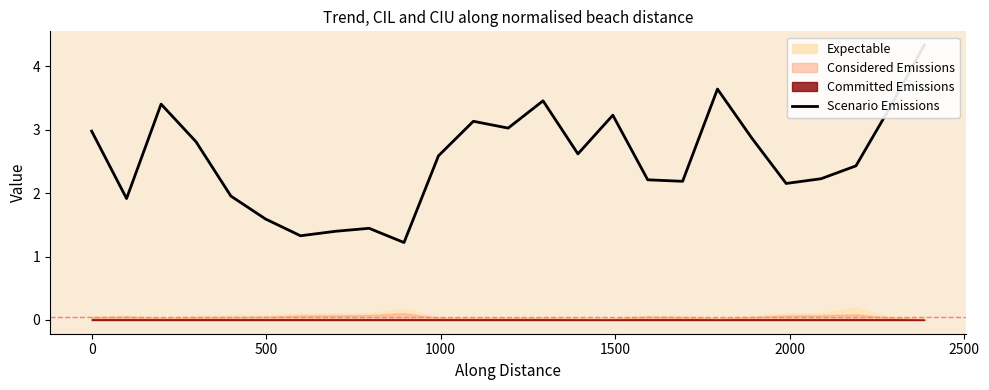

Does the chart have visible grid lines?

No